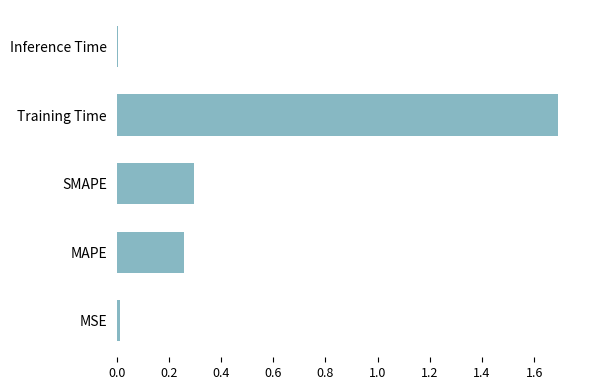

Between MSE and MAPE, which is larger?

MAPE